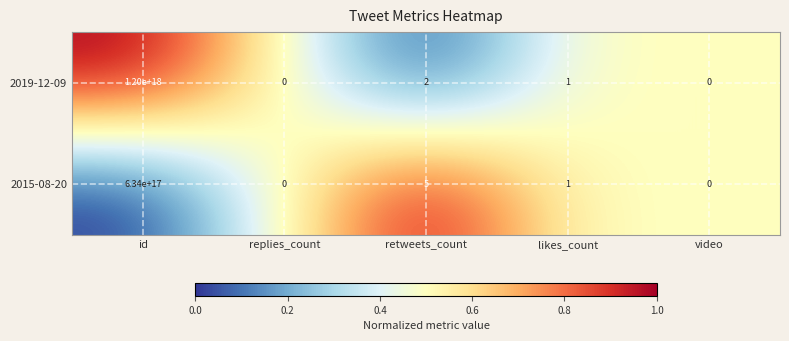

At which label does 2015-08-20 reach its peak?

id